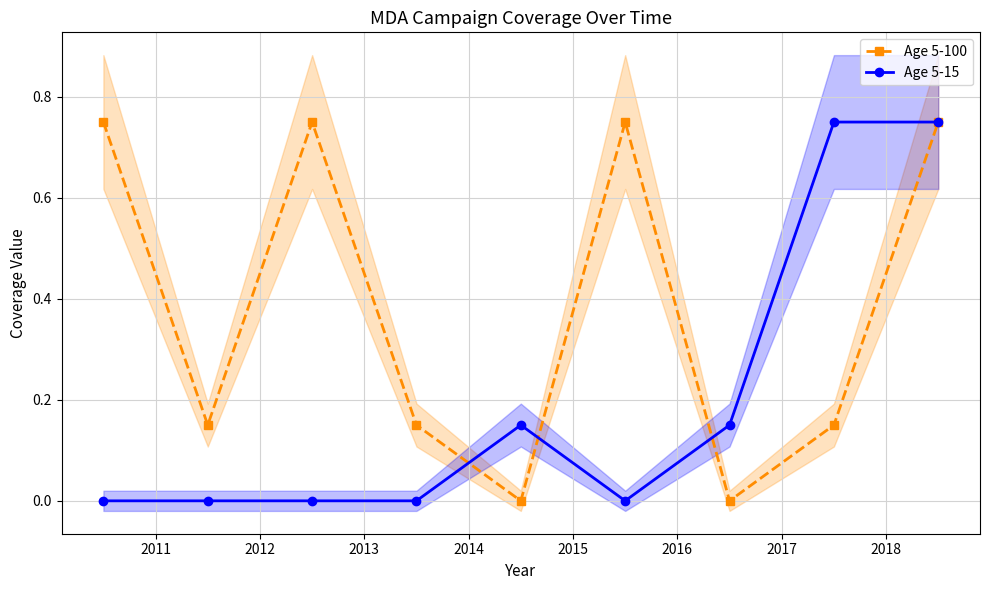

True or false: Age 5-15 has more than 0 interior local peaks.

True